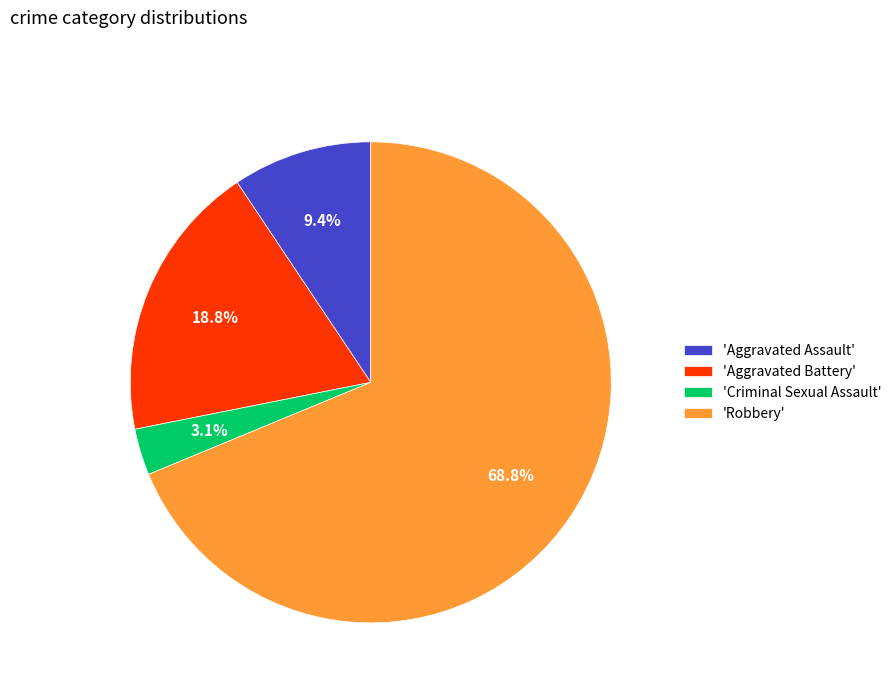

Rank the categories by value from lowest to highest.

'Criminal Sexual Assault', 'Aggravated Assault', 'Aggravated Battery', 'Robbery'